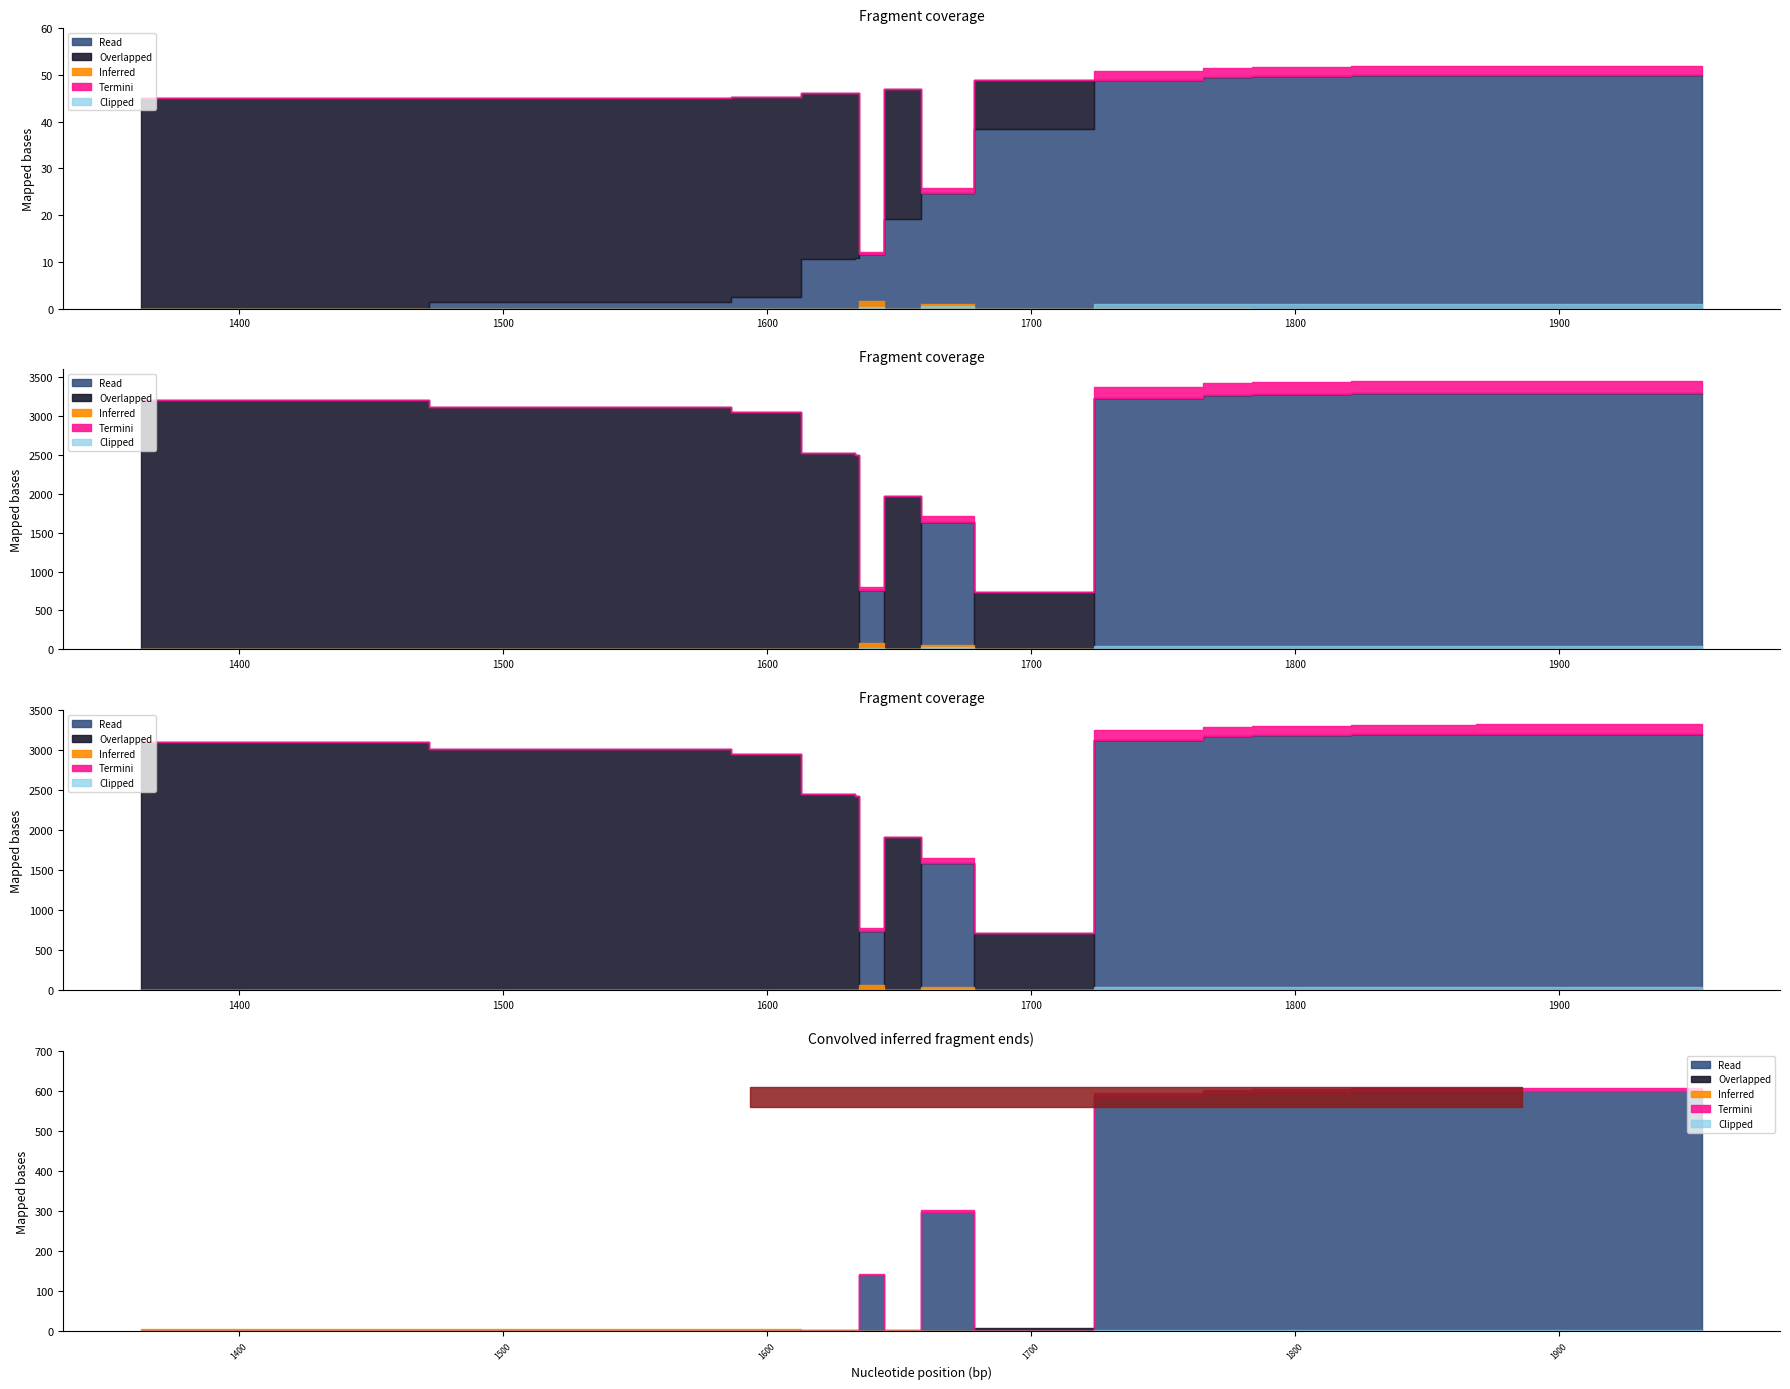

List the labels in order of Overlapped value, largest first.

1, 3, 4, 10, 11, 13, 0, 2, 5, 6, 7, 8, 9, 12, 14, 15, 16, 17, 18, 19